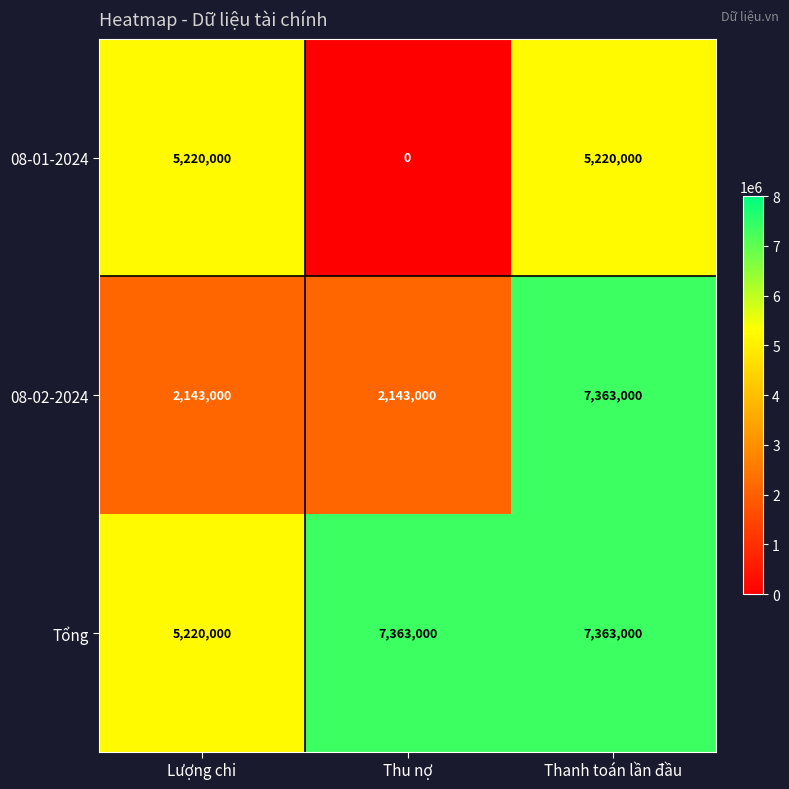

What is the approximate value of 08-01-2024 at Lượng chi?

5220000